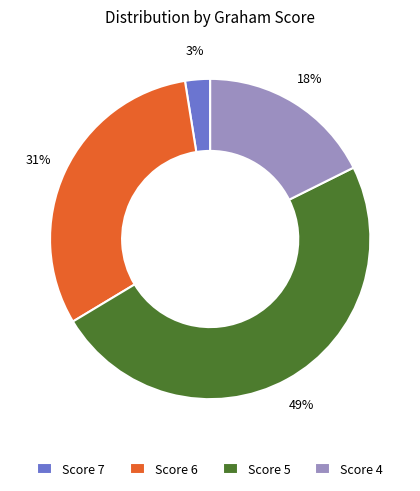

True or false: Score 5 accounts for 49% of the total.

True